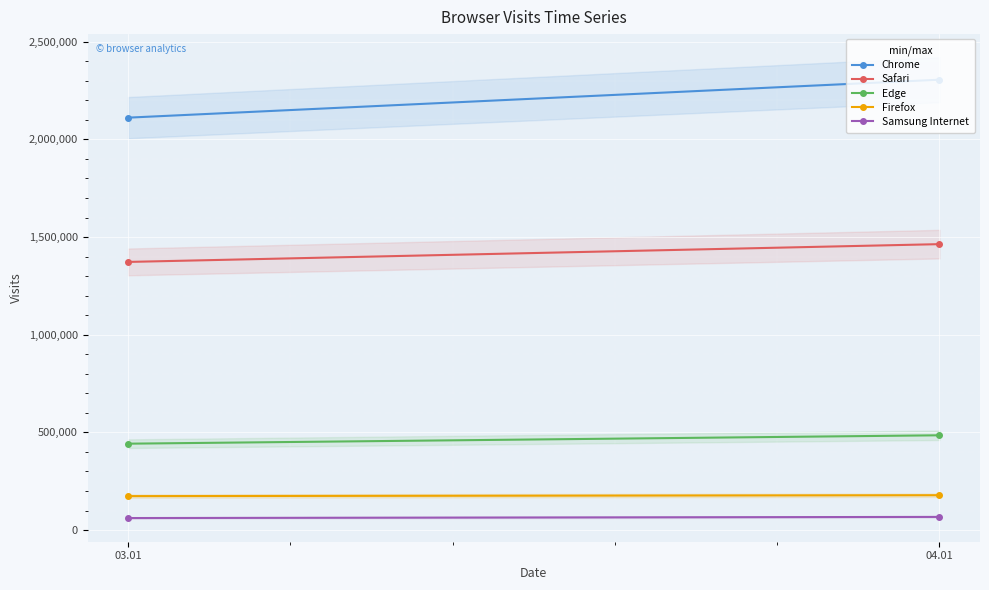

Is the value of Samsung Internet at 04.01 greater than the value of Edge at 03.01?

No